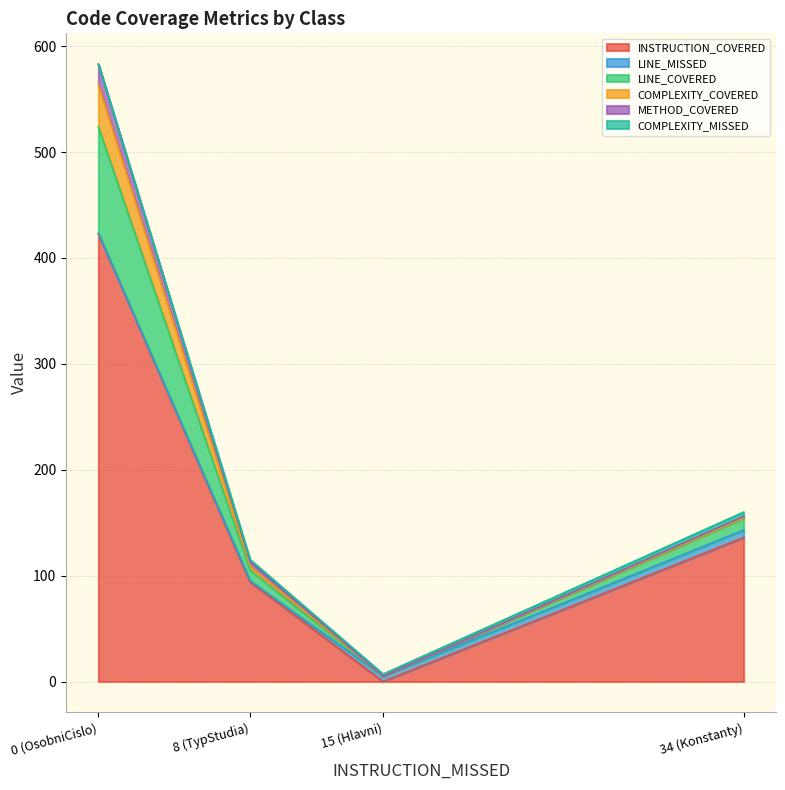

Which category has the lowest value in the LINE_MISSED series?

OsobniCislo